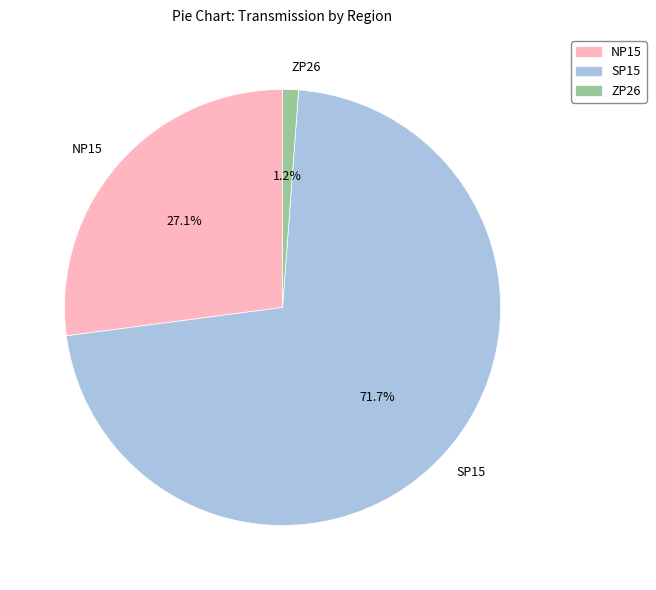

Which has a higher value, ZP26 or NP15?

NP15